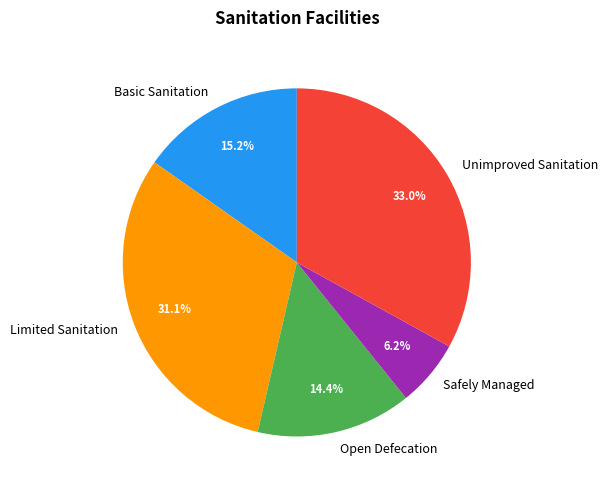

Do Safely Managed and Unimproved Sanitation together represent more than half of the pie?

No